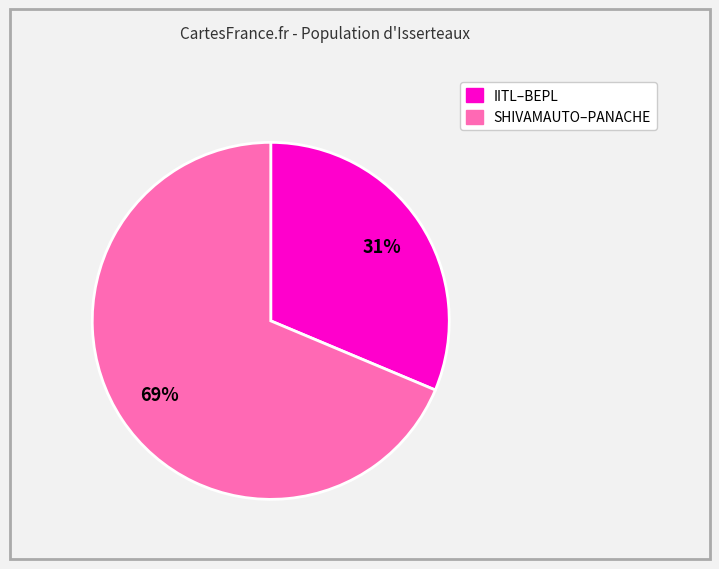

To the nearest percent, what is the average slice percentage?

50%